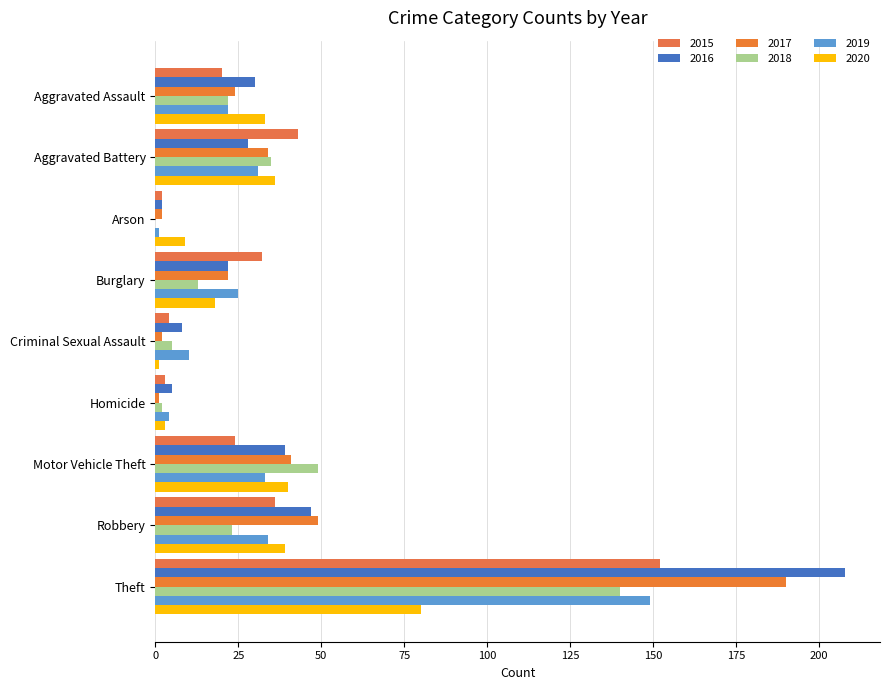

How many distinct data groups are displayed?

6